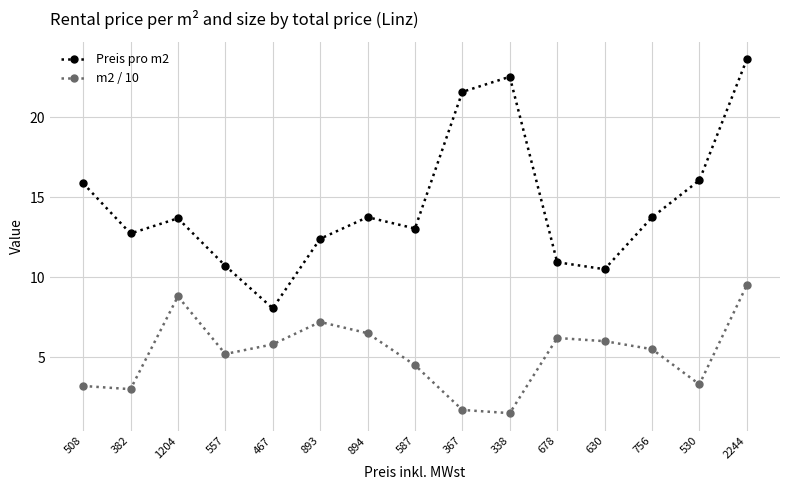

What is the label of the 5th point from the right?

678